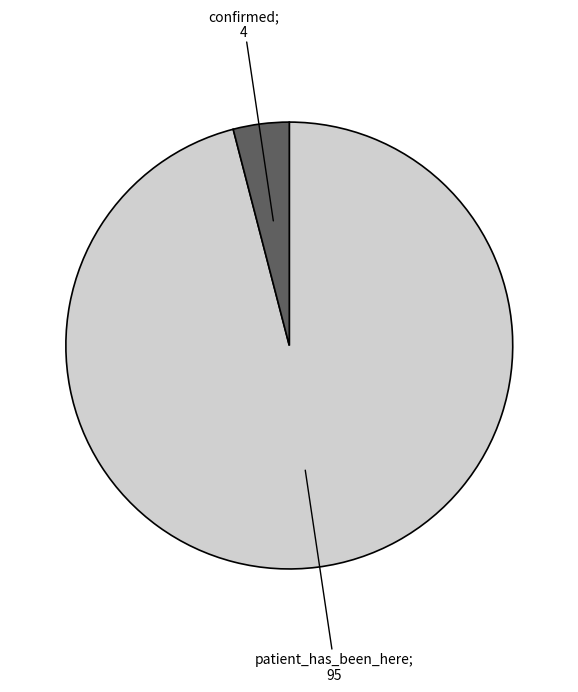

Does any single category account for the majority?

Yes